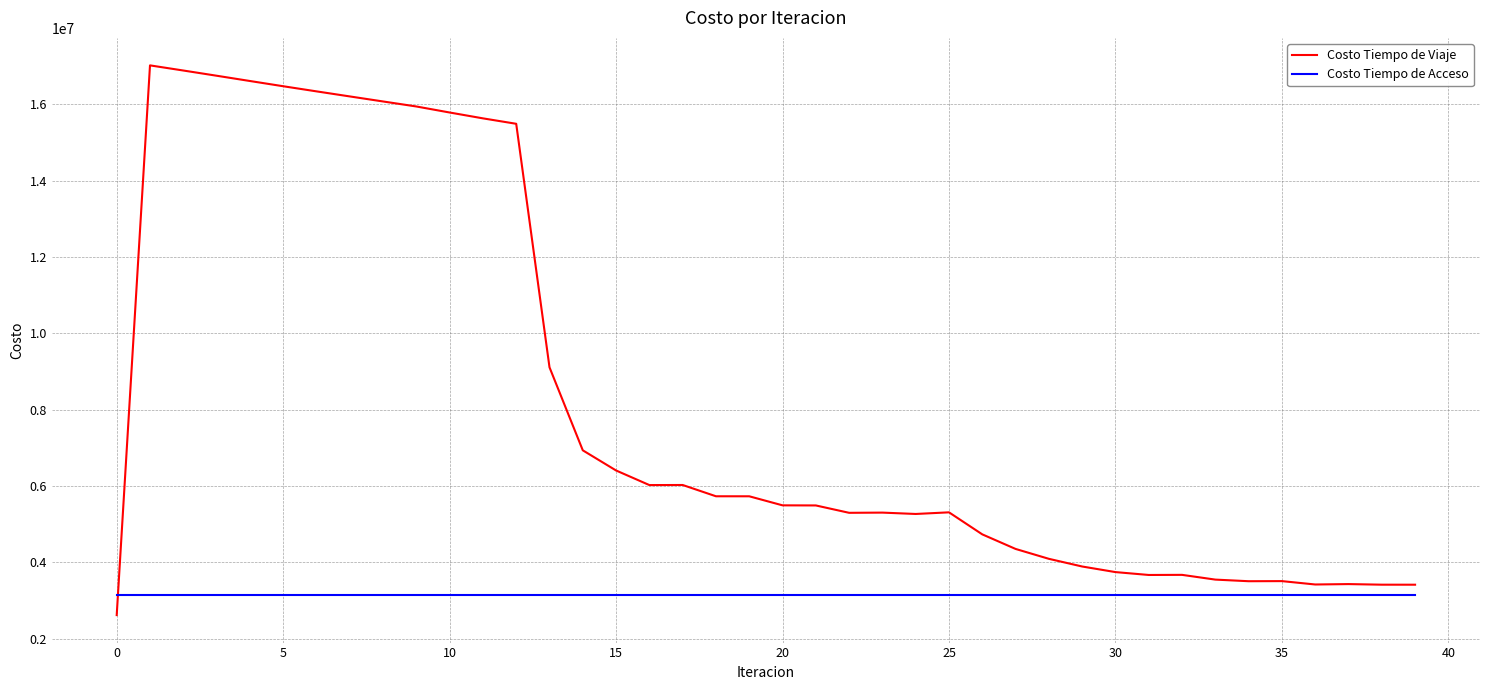

After their last crossing, which series has the higher values: Costo Tiempo de Acceso or Costo Tiempo de Viaje?

Costo Tiempo de Viaje